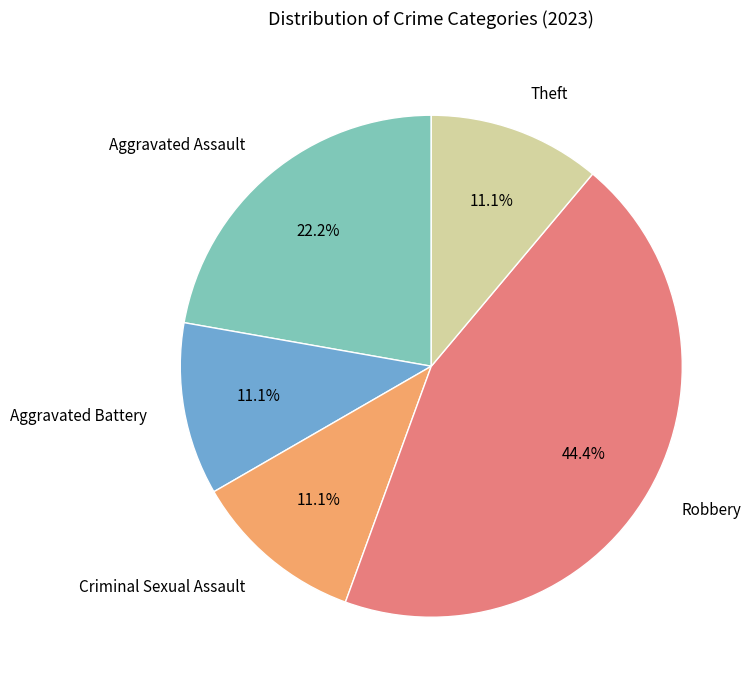

How many segments does this pie chart have?

5